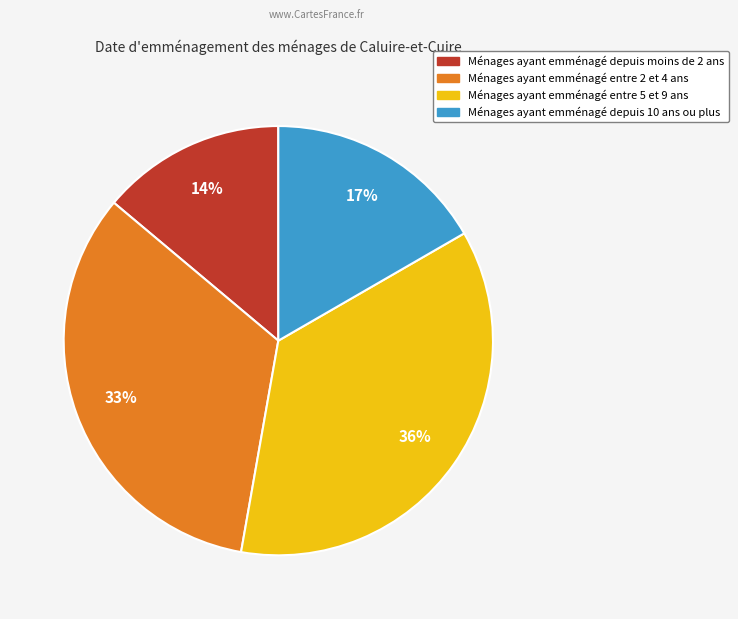

To the nearest percent, what is the difference between the largest and smallest slice percentages?

22%